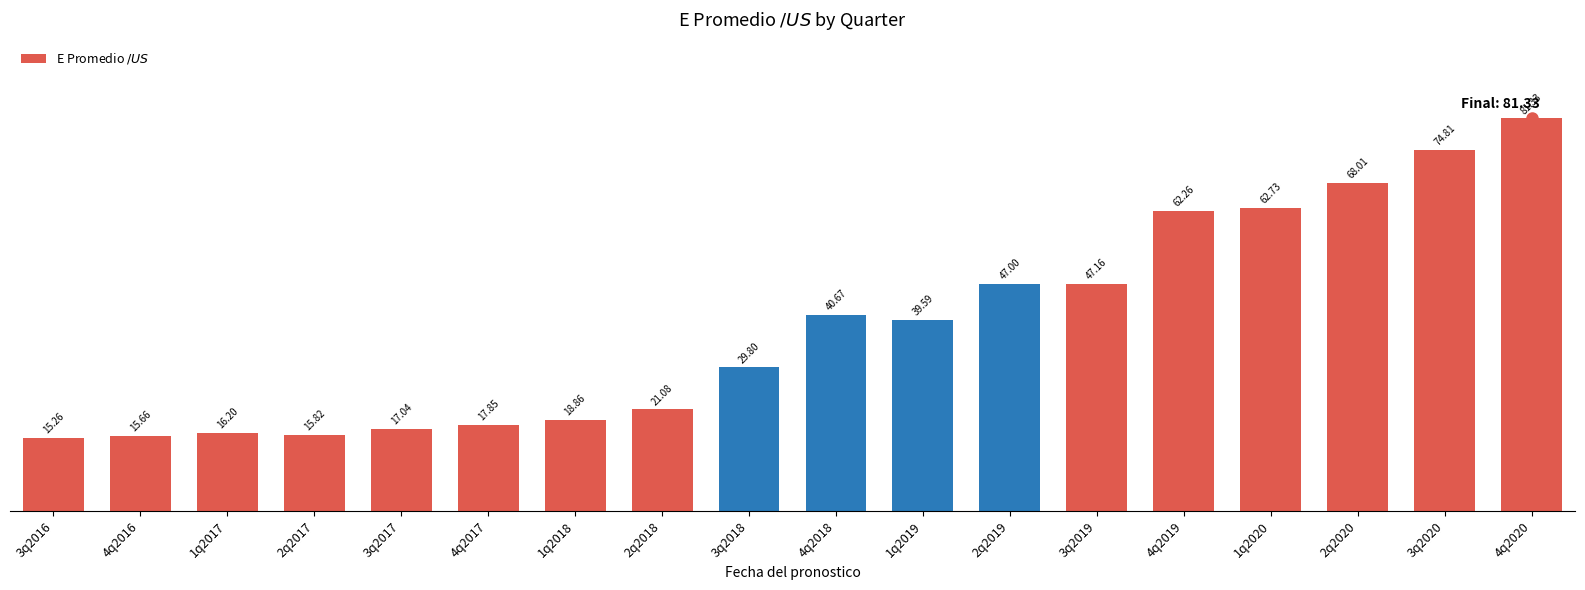

True or false: the data shows 15.3 at 3q2016.

True